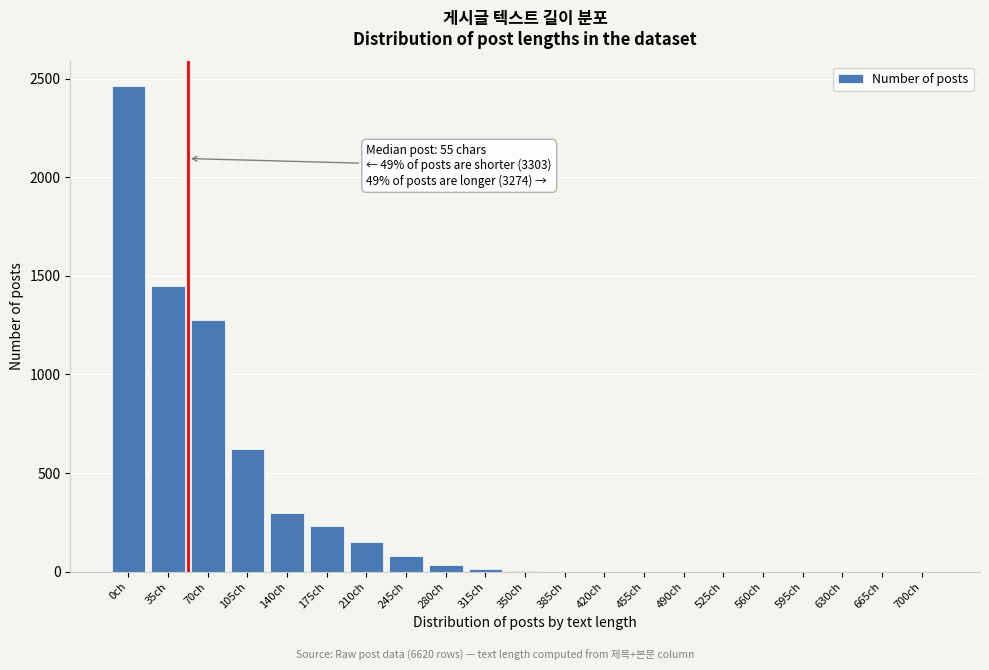

What is the change in value from 210ch to 245ch?

-72